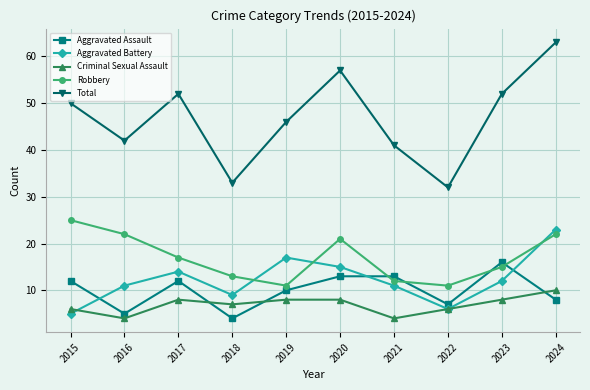

What is the difference between the maximum and minimum values in the Criminal Sexual Assault series?

6